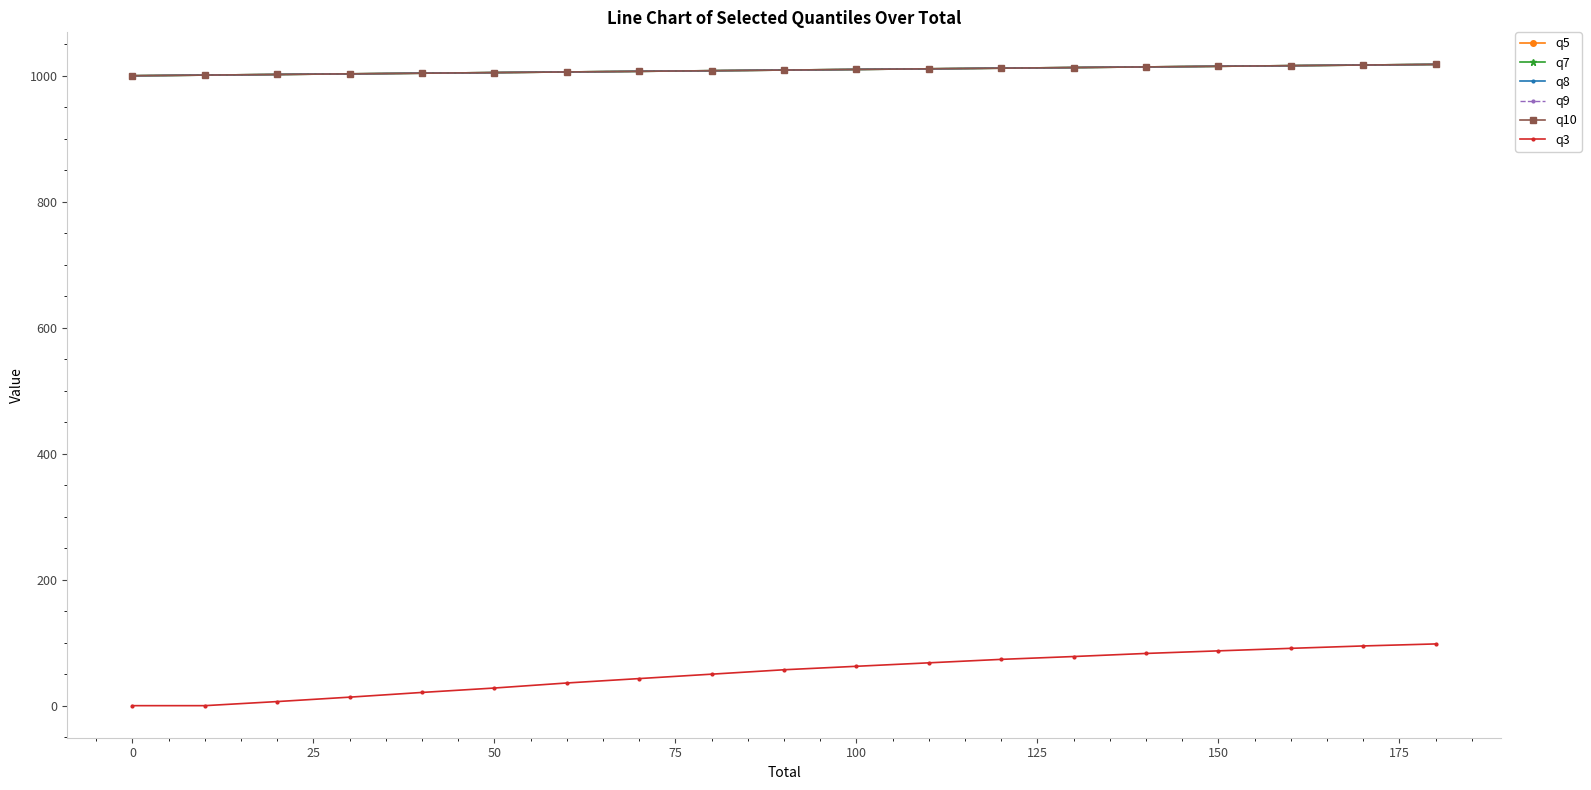

True or false: q3 and q5 intersect in this chart.

False